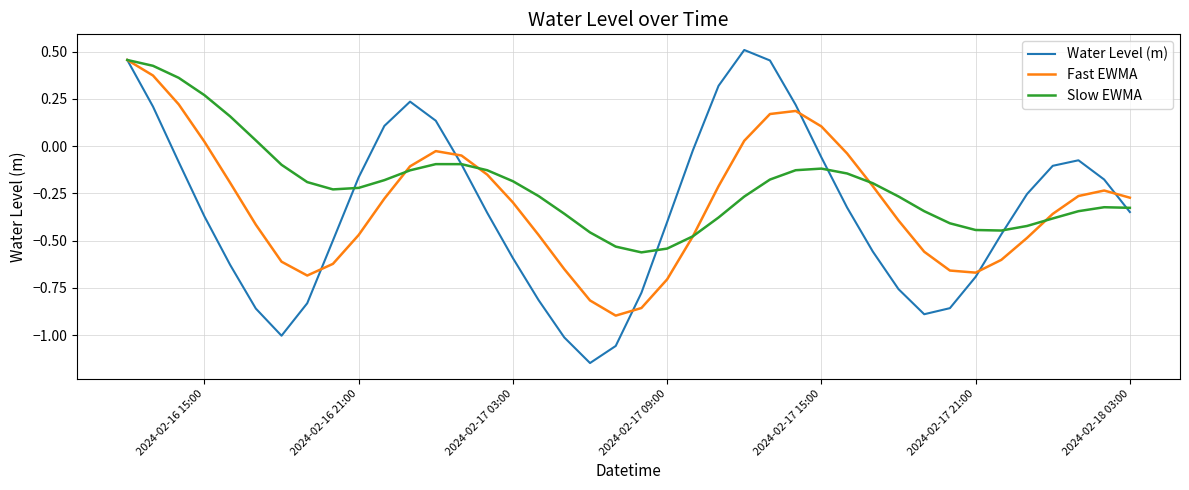

What is the difference between the maximum and minimum values in the Fast EWMA series?

1.4